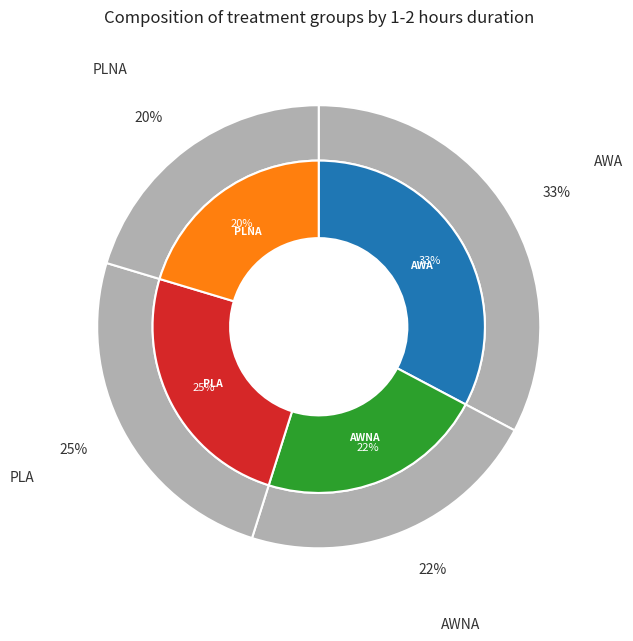

Rank the categories by value from lowest to highest.

PLNA, AWNA, PLA, AWA